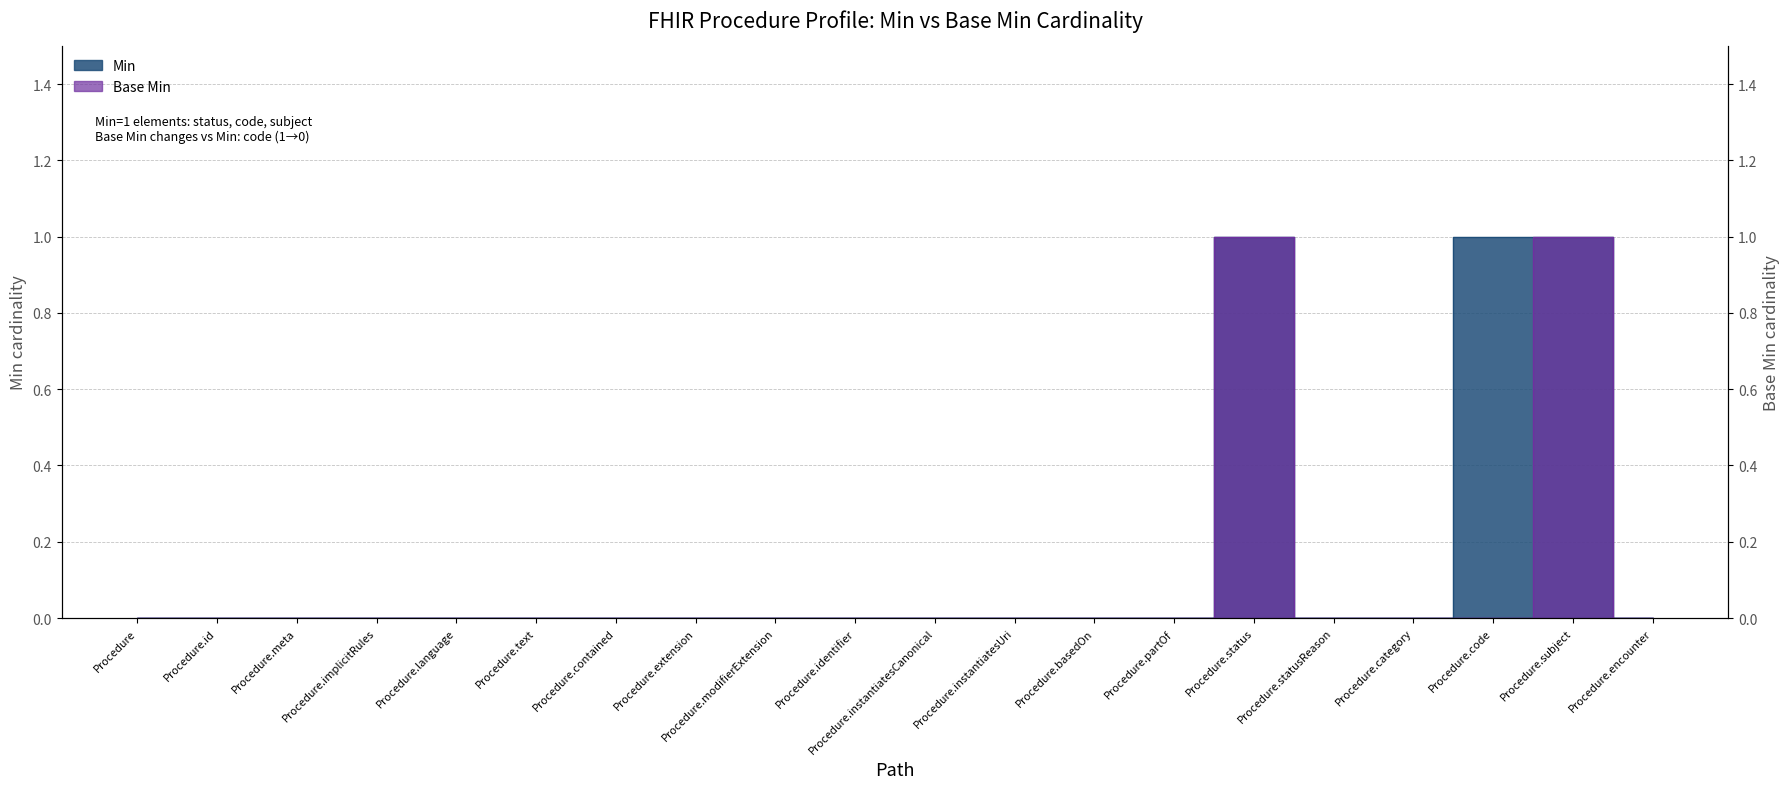

How many distinct data groups are displayed?

2